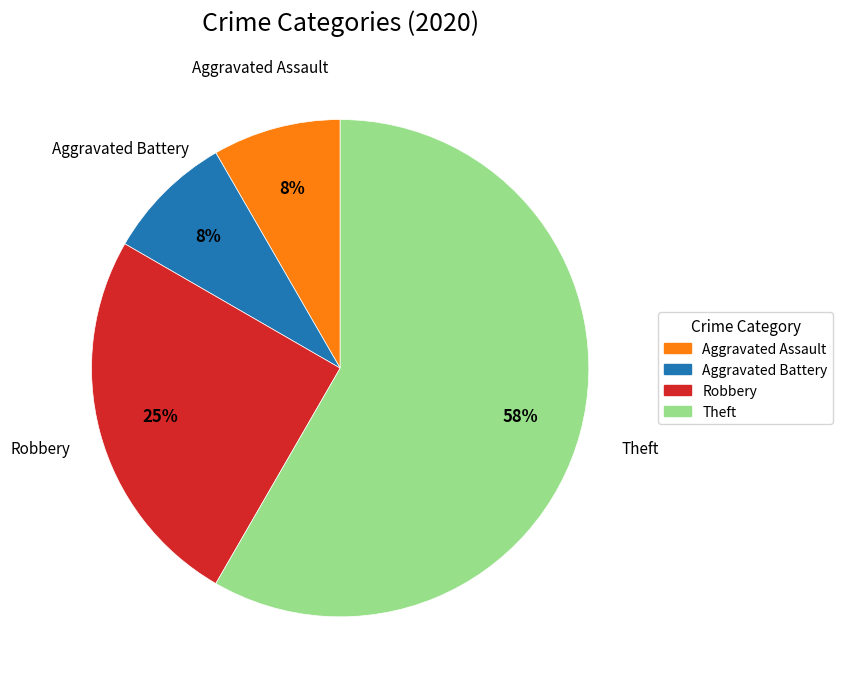

How many segments does this pie chart have?

4